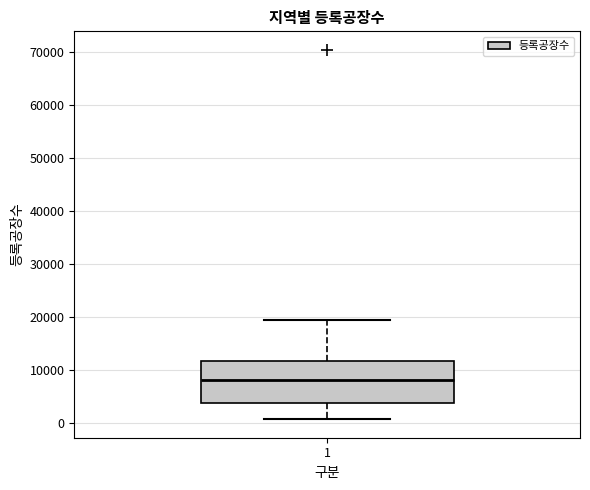

Where is the lower edge of the box at x = 1 on the y-axis? The values are not printed on the chart, so give them approximately, as read against the axis.

4000